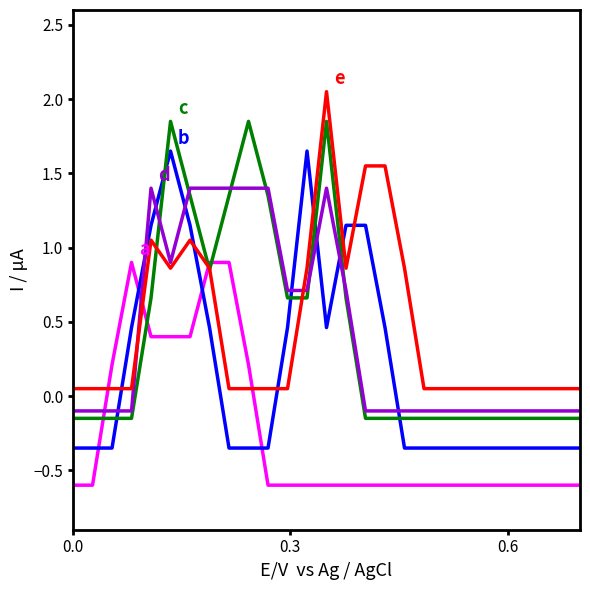

Count the number of data series in this chart.

5